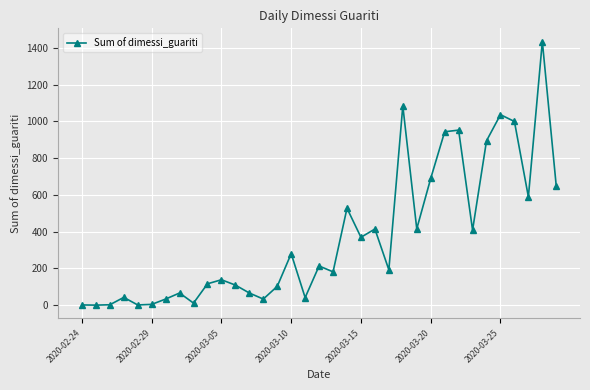

Does the chart have visible grid lines?

Yes